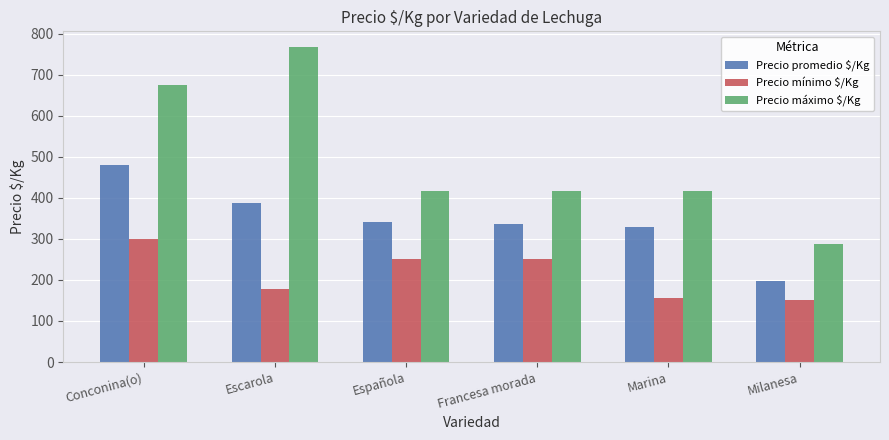

What is the spread (max minus min) of values at Milanesa?

137.0